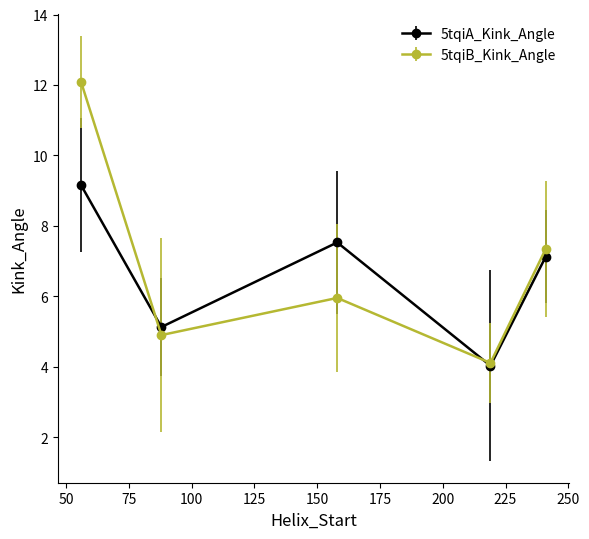

How many values in the 5tqiA_Kink_Angle series are below 7?

2